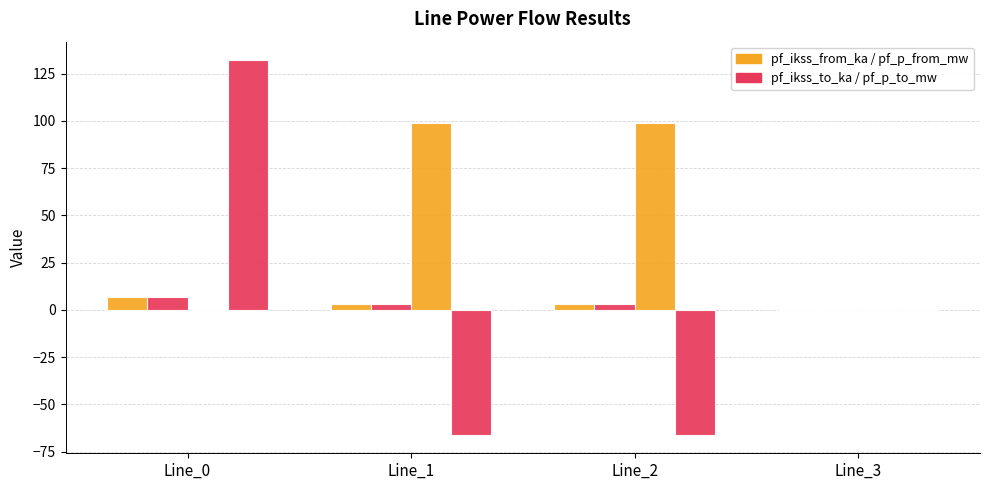

How many distinct data groups are displayed?

4